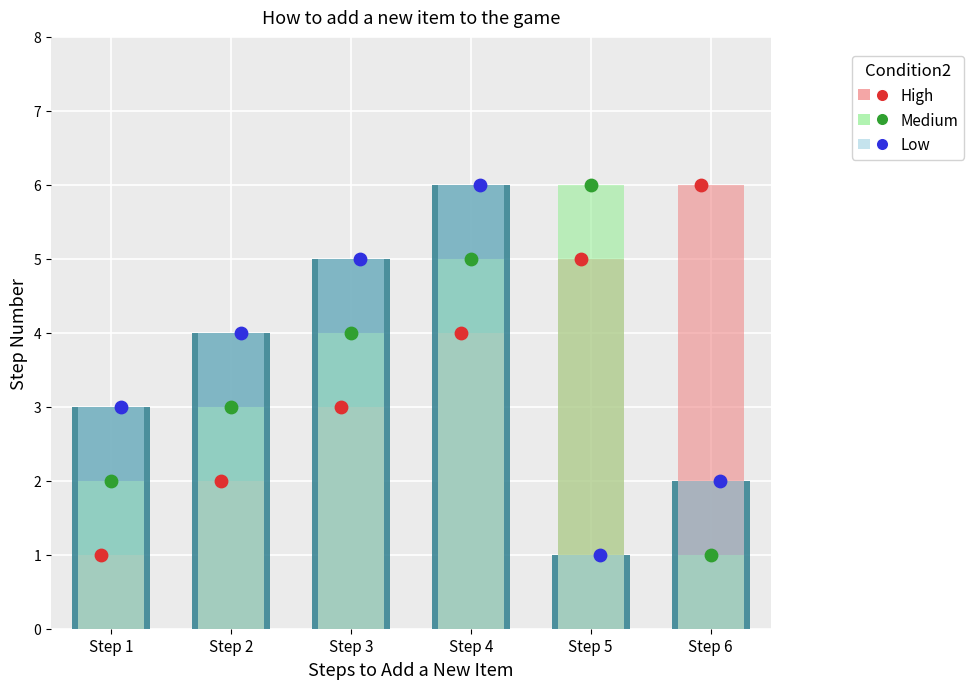

Which series has the largest Y range (max minus min)?

High